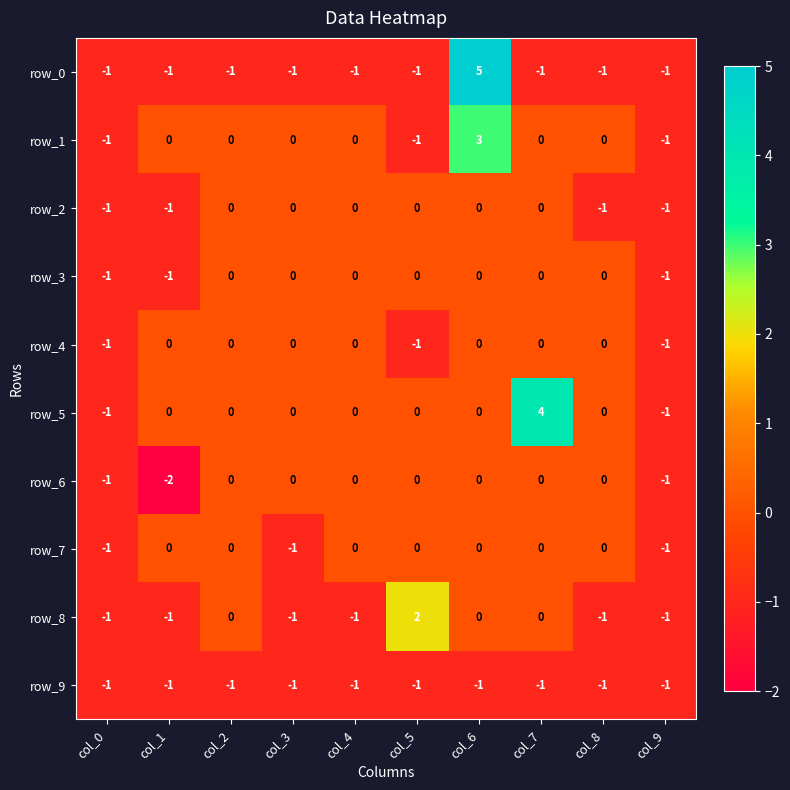

Count the row_3 values in the range -1 to 0.

10